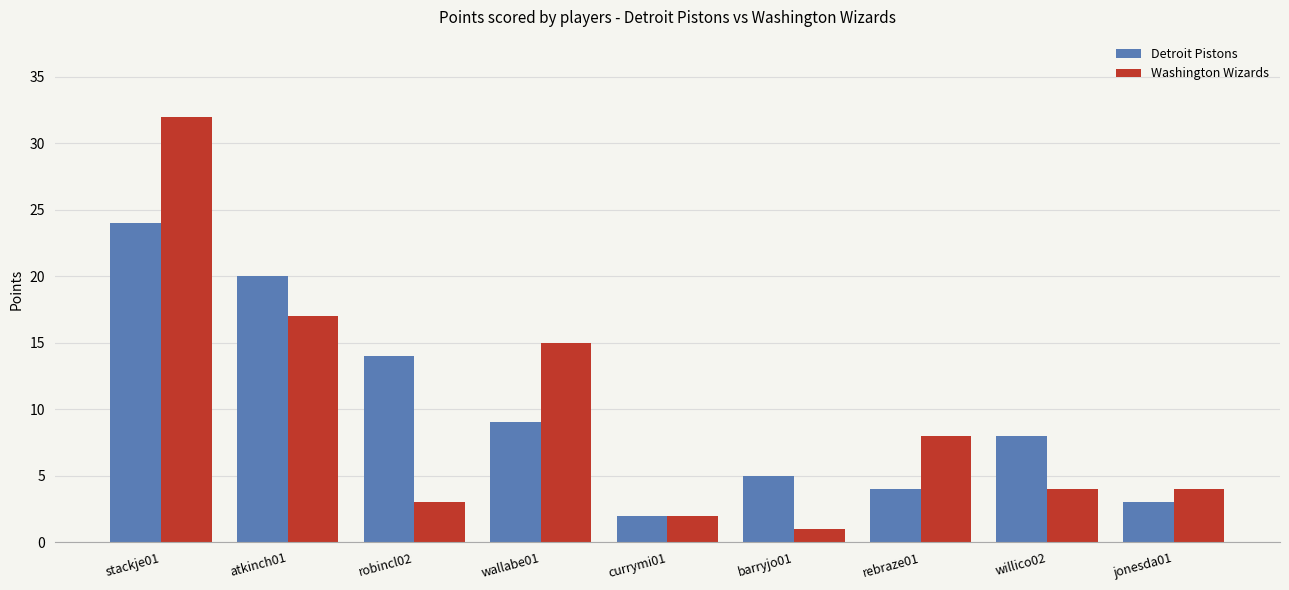

The value of Washington Wizards at robincl02 is 3. True or false?

True